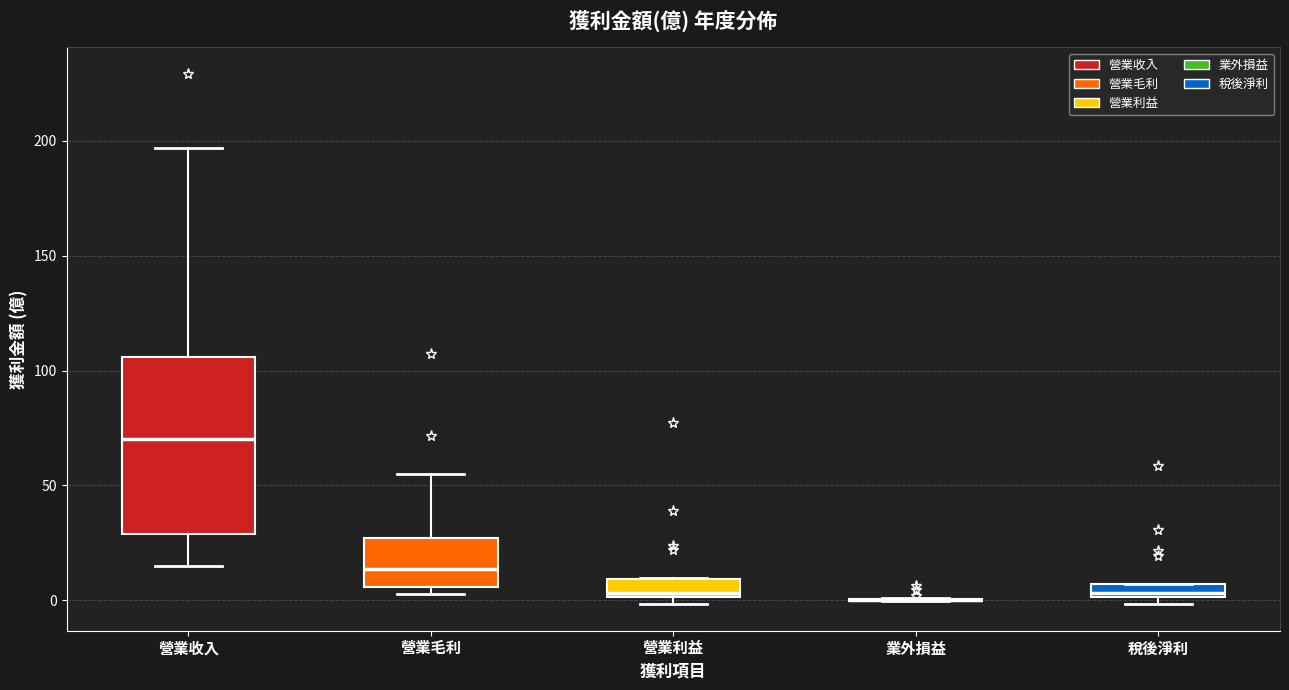

Comparing the boxes themselves (not the whiskers), which one is the tallest?

營業收入